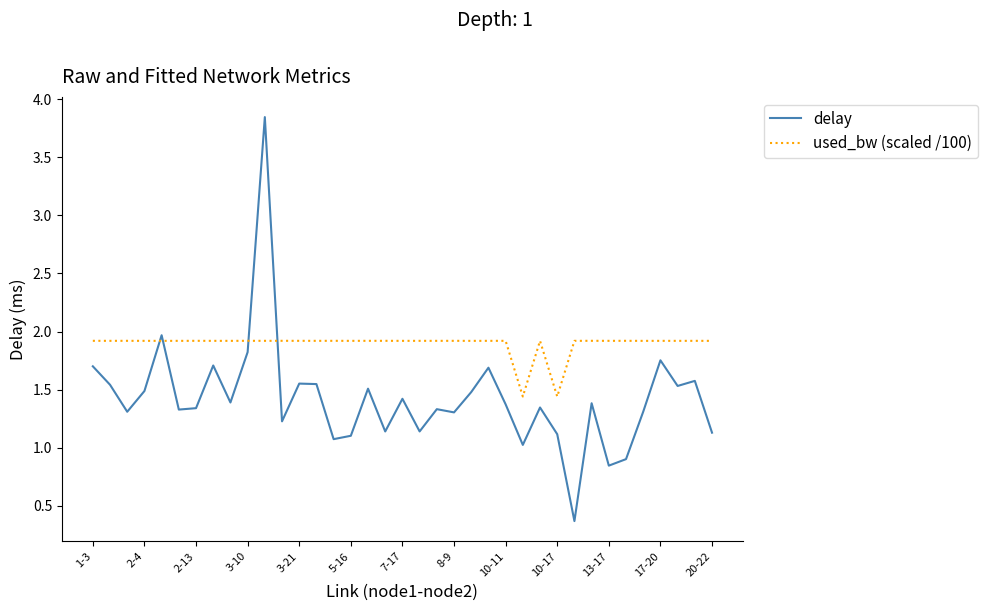

Which series has the largest total across all categories?

used_bw (scaled /100)